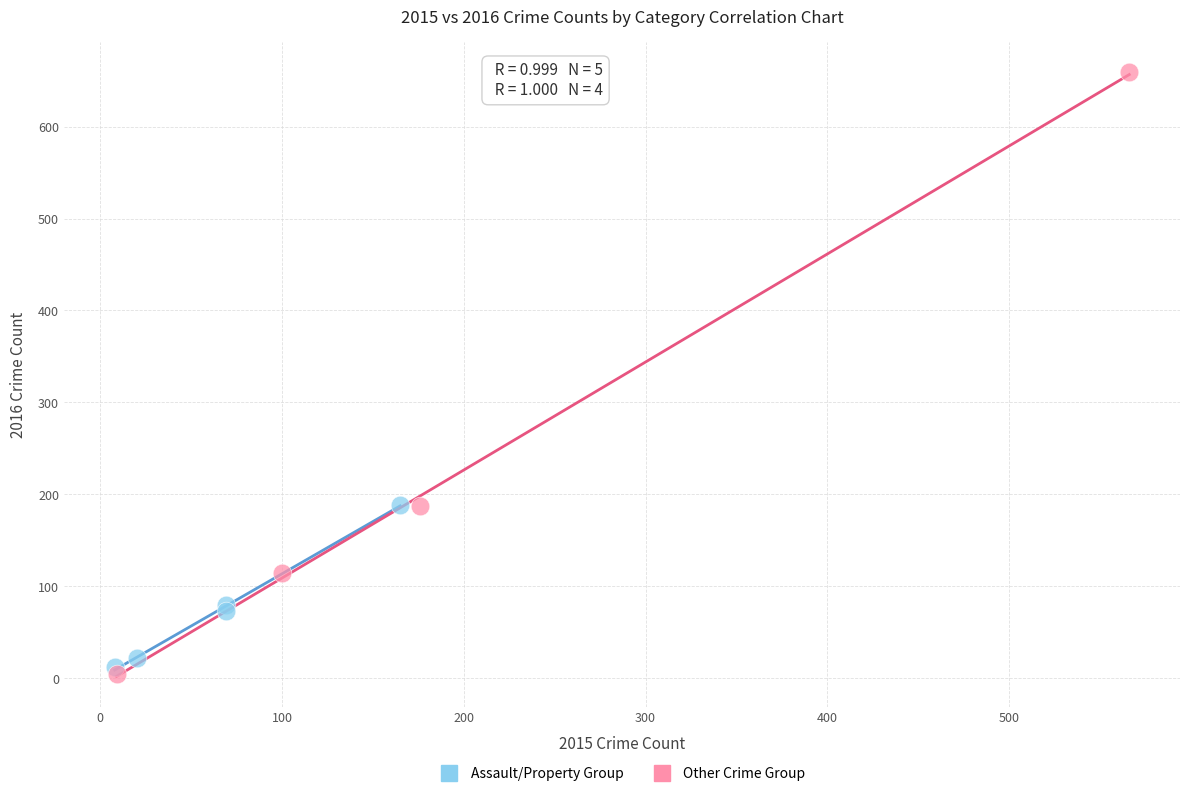

Which series contains the highest Y value?

Other Crime Group